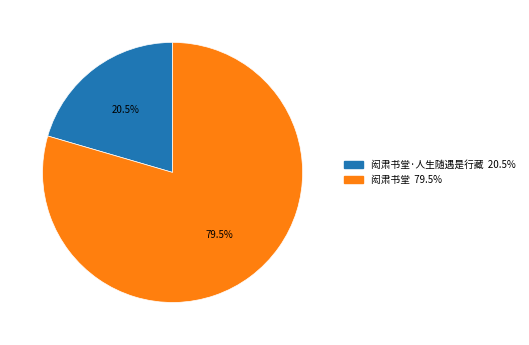

Is there a majority slice in this chart?

Yes